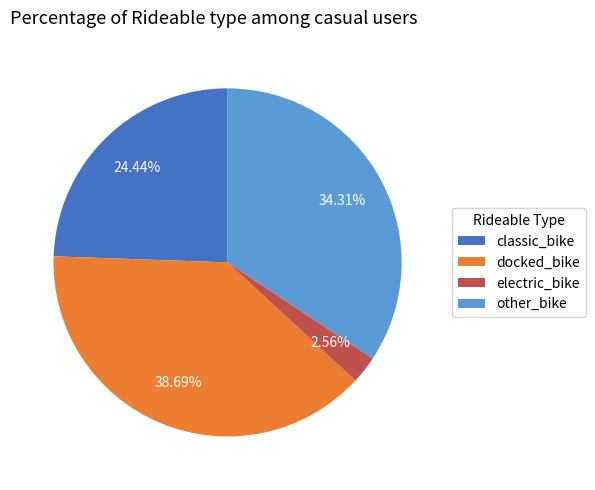

What is the smallest slice in the pie chart?

electric_bike